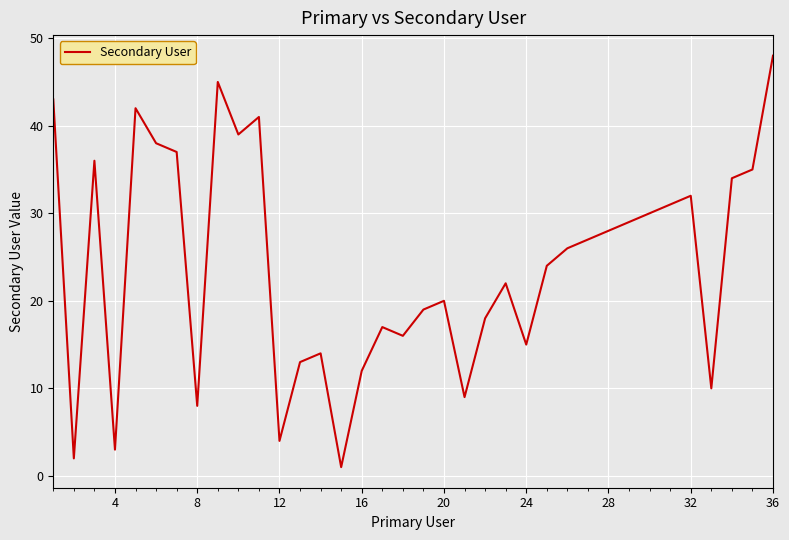

What is the greatest value displayed?

48